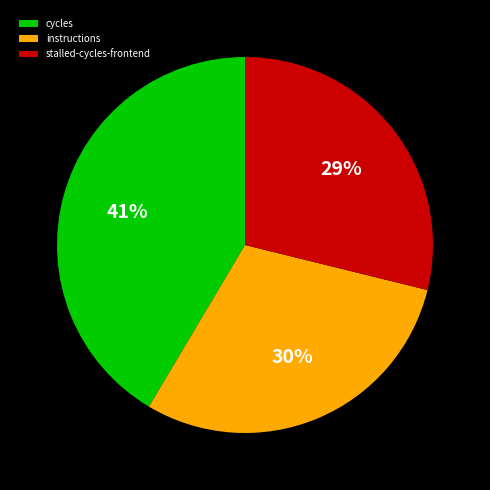

Which slice is the largest?

cycles